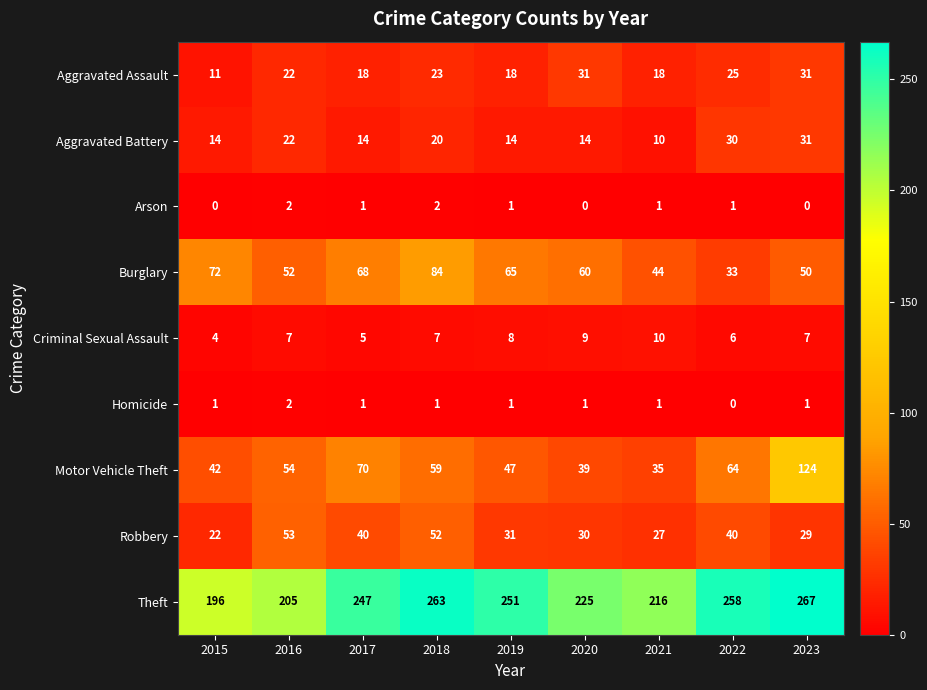

What is the total value across all series at 2018?

511